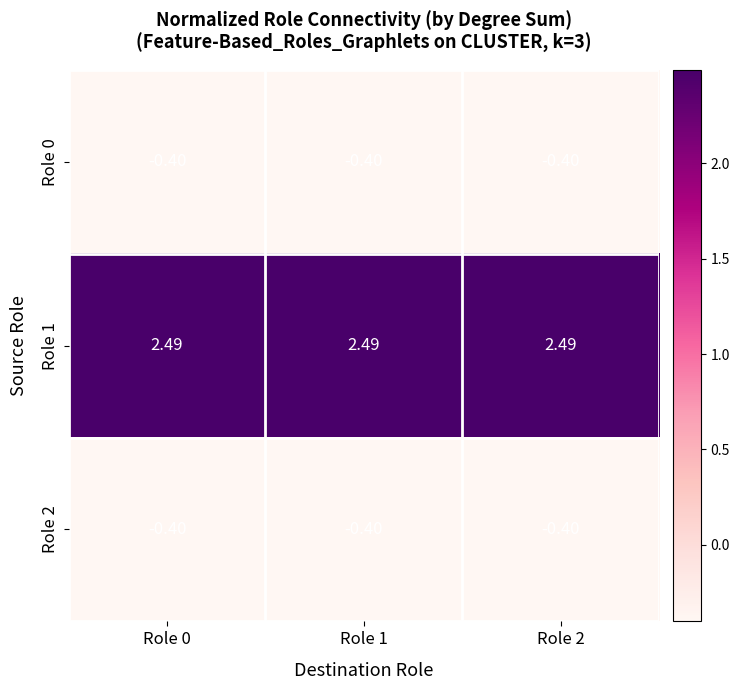

What is the difference between the highest and lowest values at Role 2?

2.9